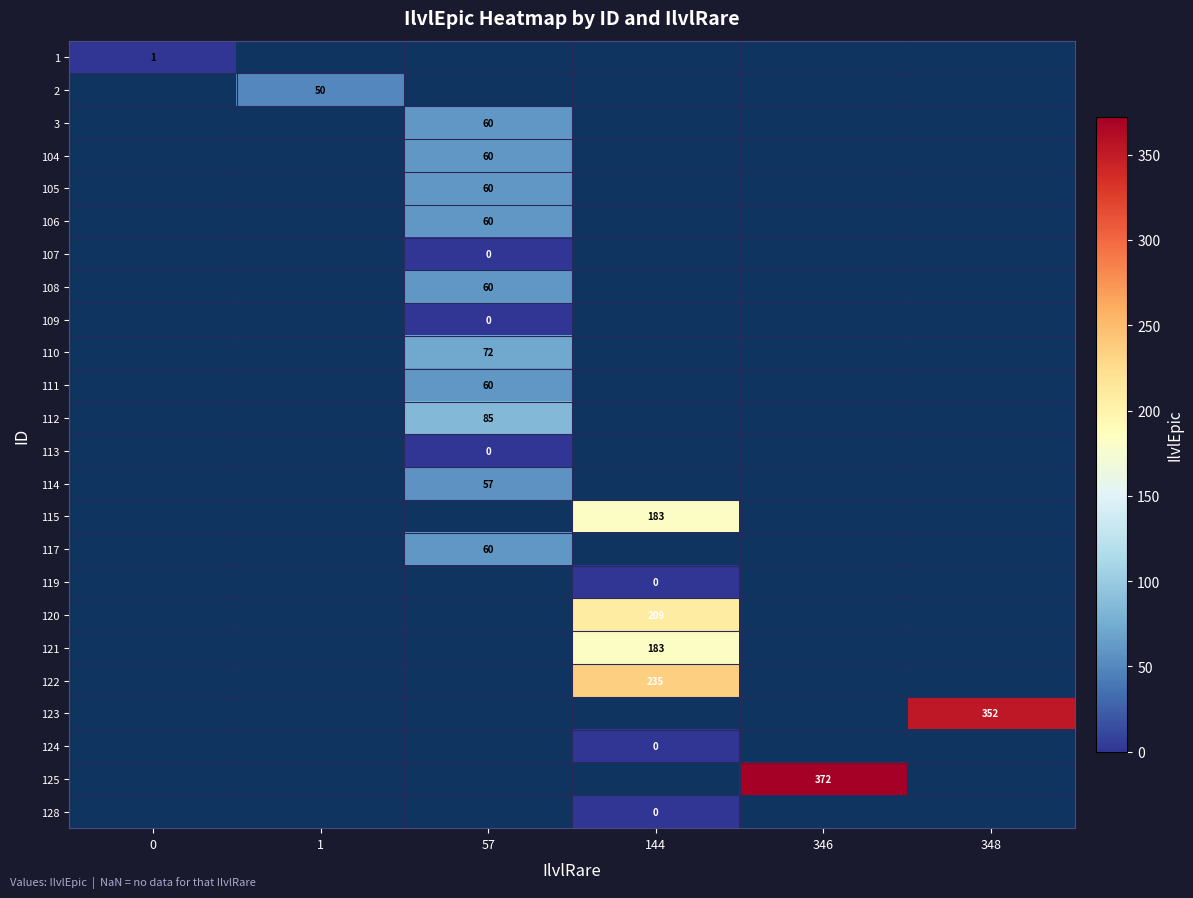

Which category has the lowest value across all series?

57